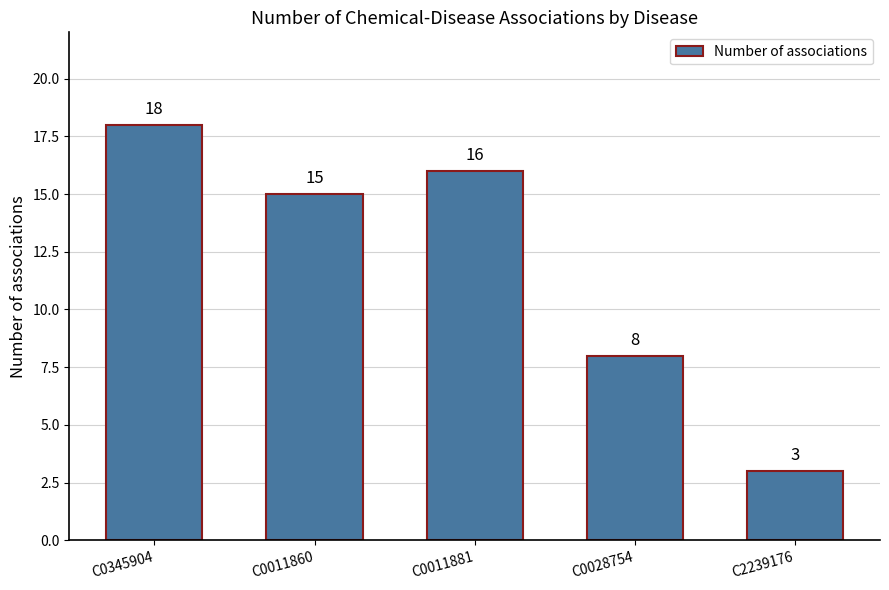

What is the change in value from C0345904 to C0028754?

-10